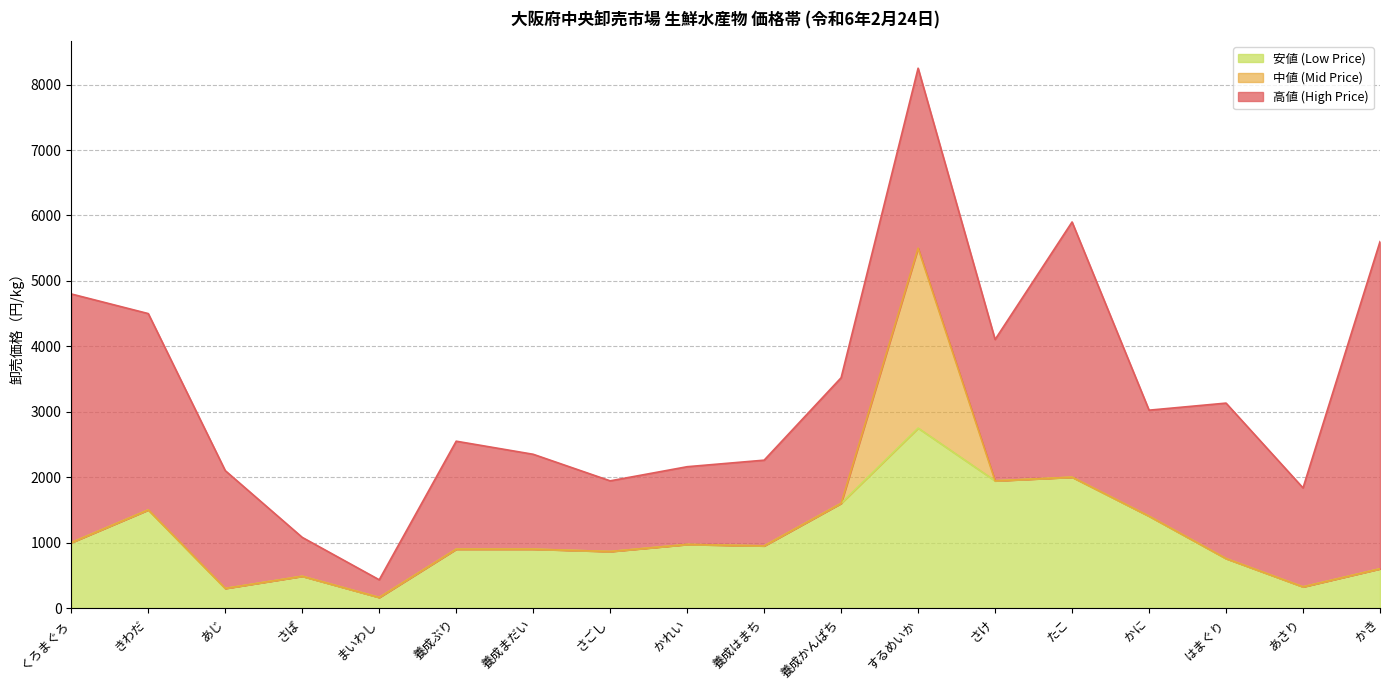

Reading left to right, what are all the values shown in this chart?

高値 (High Price): 3800	3000	1800	594	270	1650	1450	1080	1188	1310	1920	2750	2160	3900	1620	2376	1512	5000
中値 (Mid Price): 0	0	0	0	0	0	0	0	0	0	0	2750	0	0	0	0	0	0
安値 (Low Price): 1000	1500	300	486	162	900	900	864	972	950	1600	2750	1944	2000	1404	756	324	600